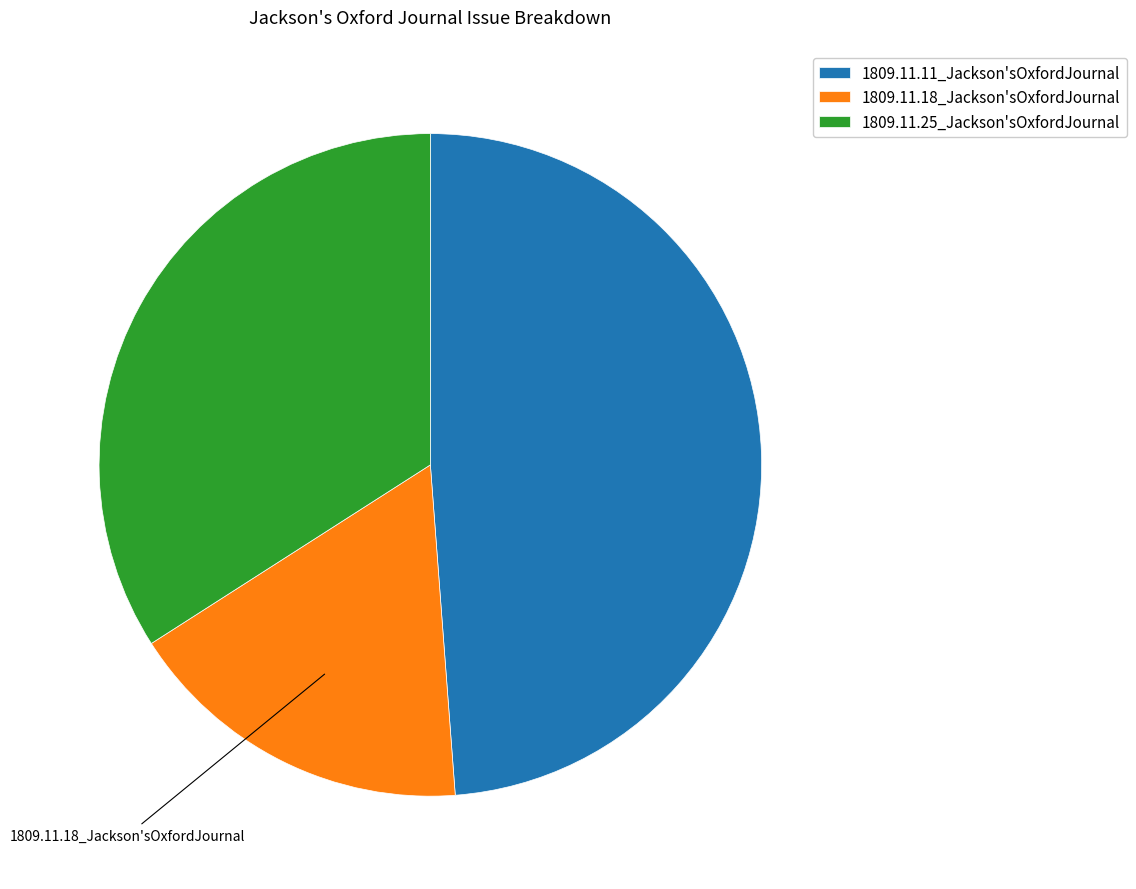

Which has a higher value, 1809.11.25_Jackson'sOxfordJournal or 1809.11.11_Jackson'sOxfordJournal?

1809.11.11_Jackson'sOxfordJournal